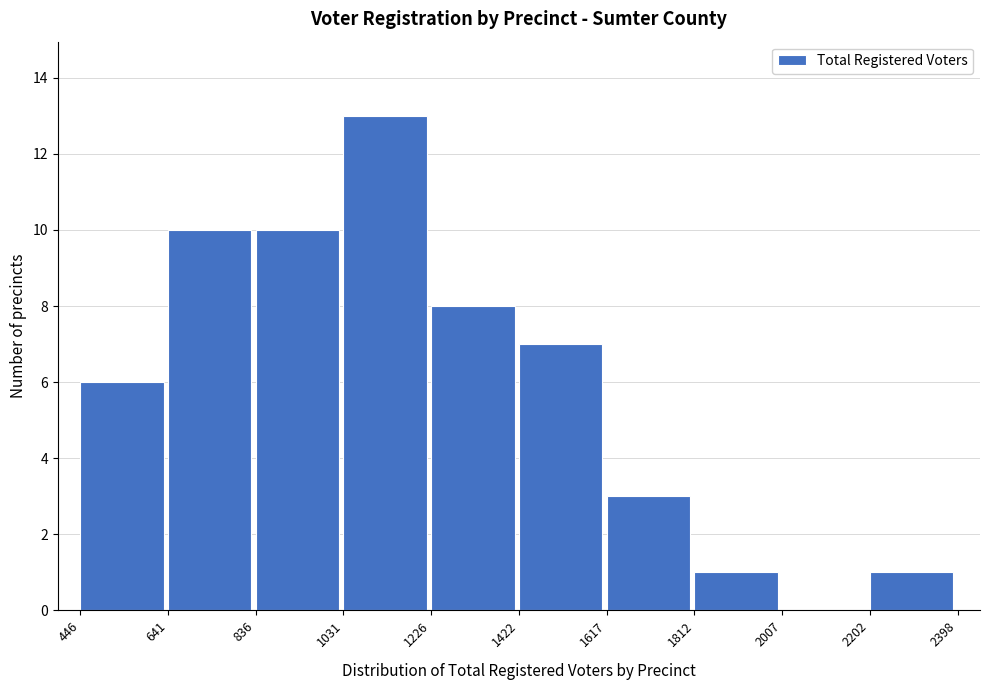

Reading left to right, transcribe this chart: for each bar, give the range it covers on the x-axis and its height. The values are not printed on the chart, so give them approximately, as read against the axis.

446 to 641: 6
641 to 836: 10
836 to 1031: 10
1031 to 1226: 13
1226 to 1422: 8
1422 to 1617: 7
1617 to 1812: 3
1812 to 2007: 1
2007 to 2202: 0
2202 to 2398: 1